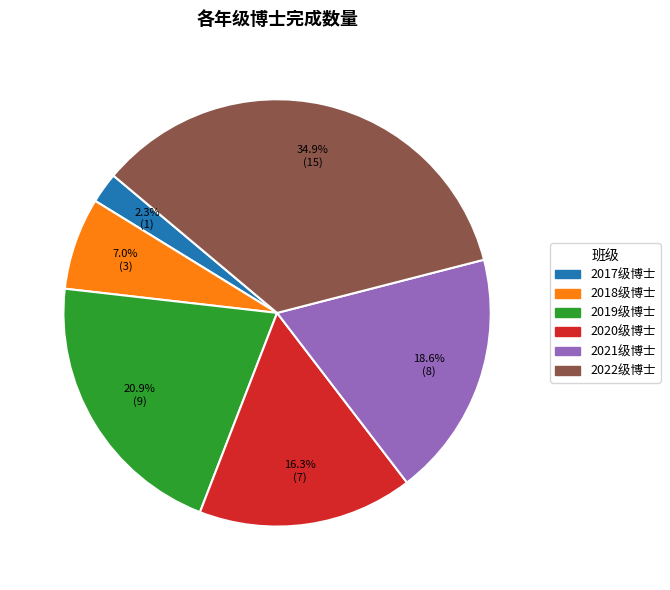

Between 2018级博士 and 2022级博士, which is larger?

2022级博士